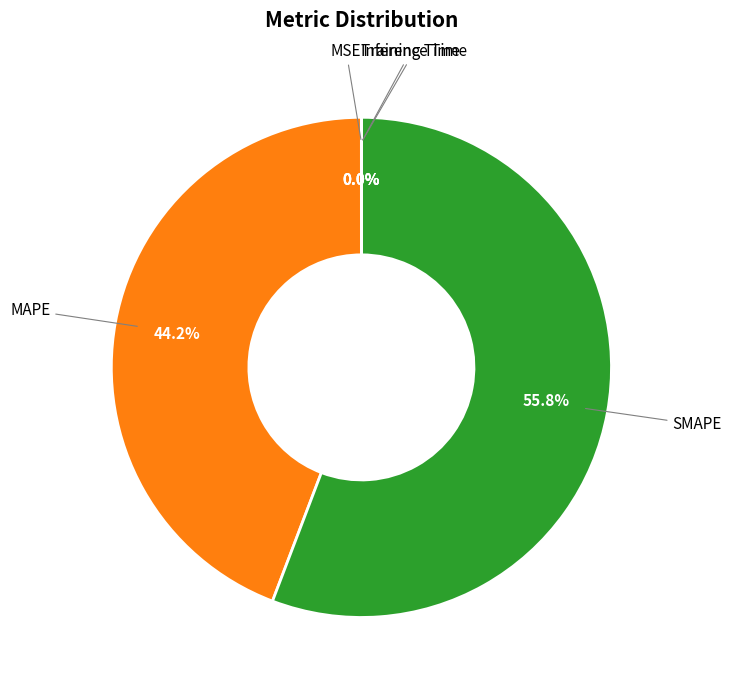

Is there any slice that represents more than half of the pie?

Yes